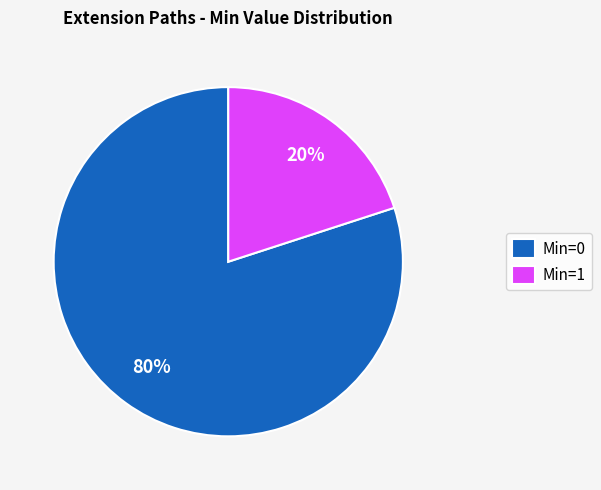

Rank the categories by value from lowest to highest.

Min=1, Min=0